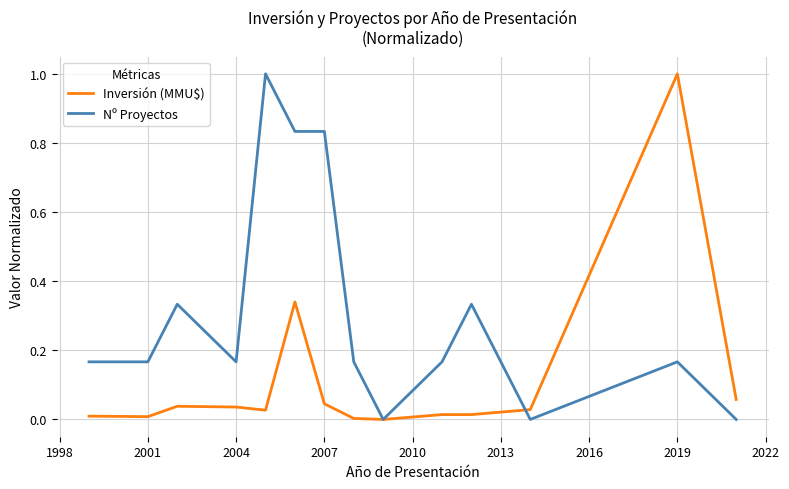

True or false: Nº Proyectos has more than 0 interior local peaks.

True